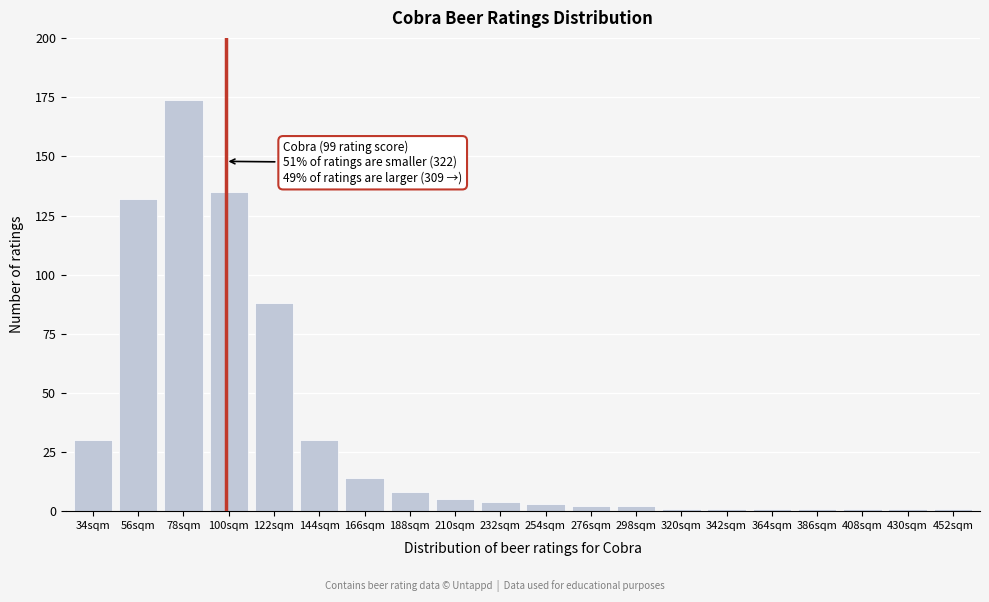

Reading right to left, extract all data points from this chart.

452sqm=1	430sqm=1	408sqm=1	386sqm=1	364sqm=1	342sqm=1	320sqm=1	298sqm=2	276sqm=2	254sqm=3	232sqm=4	210sqm=5	188sqm=8	166sqm=14	144sqm=30	122sqm=88	100sqm=135	78sqm=174	56sqm=132	34sqm=30